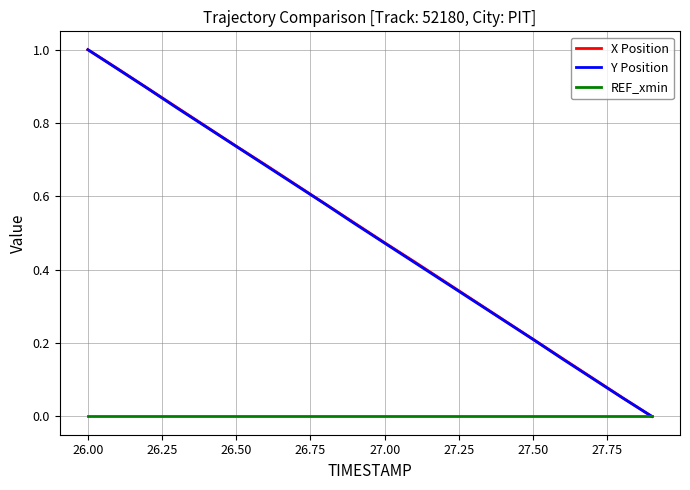

Does the chart display data point markers on the line(s)?

No